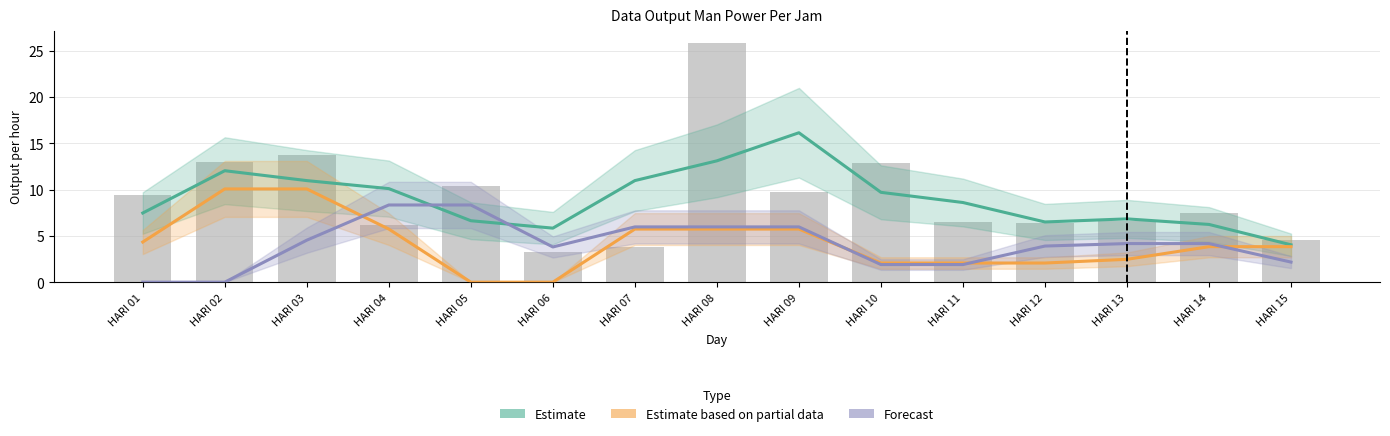

What is the difference between the second highest and second lowest values in the Forecast series?

8.3